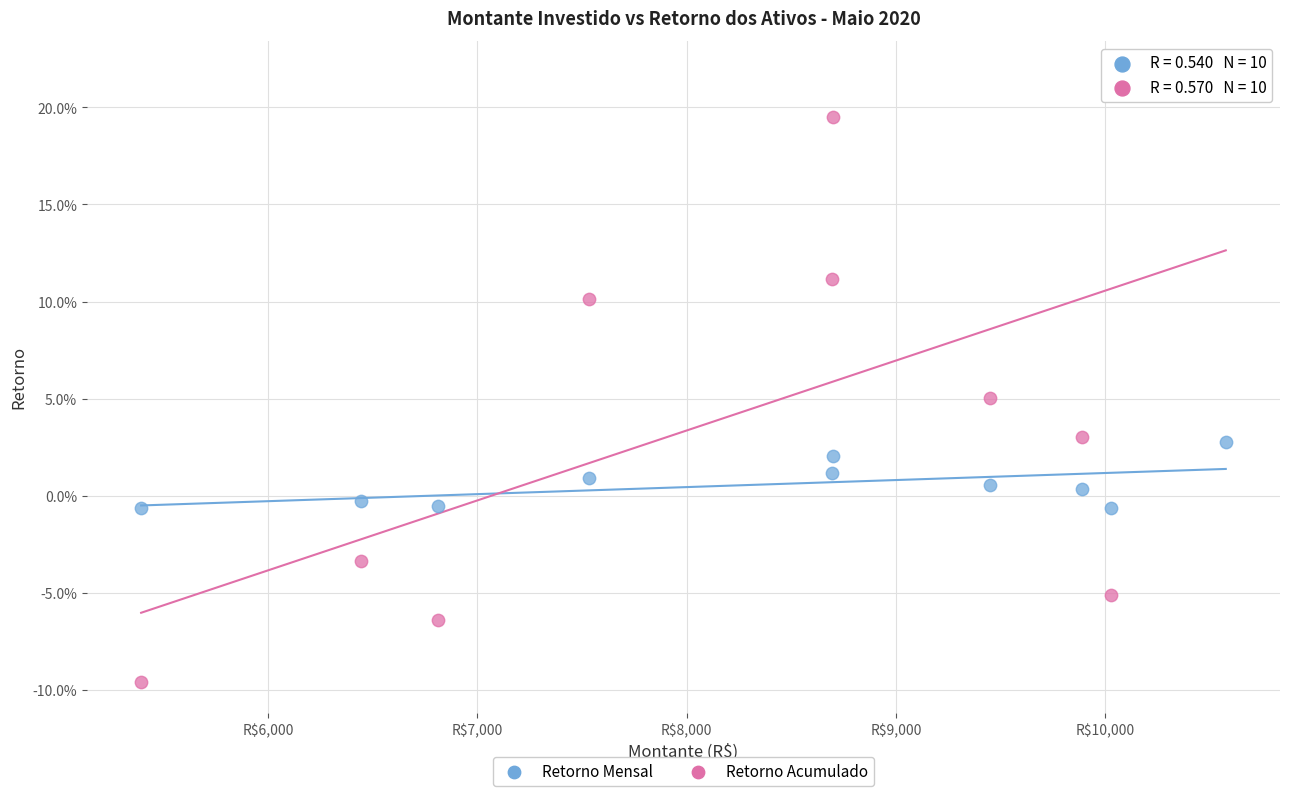

What are all the series names shown in the legend?

Retorno Mensal, Retorno Acumulado